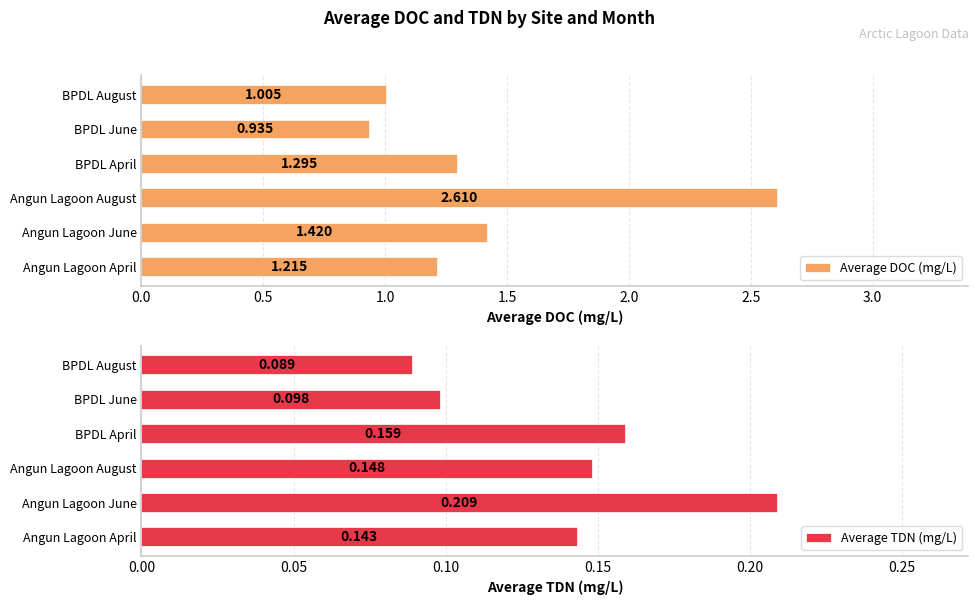

Which category has the highest value in the Average TDN (mg/L) series?

Angun Lagoon June